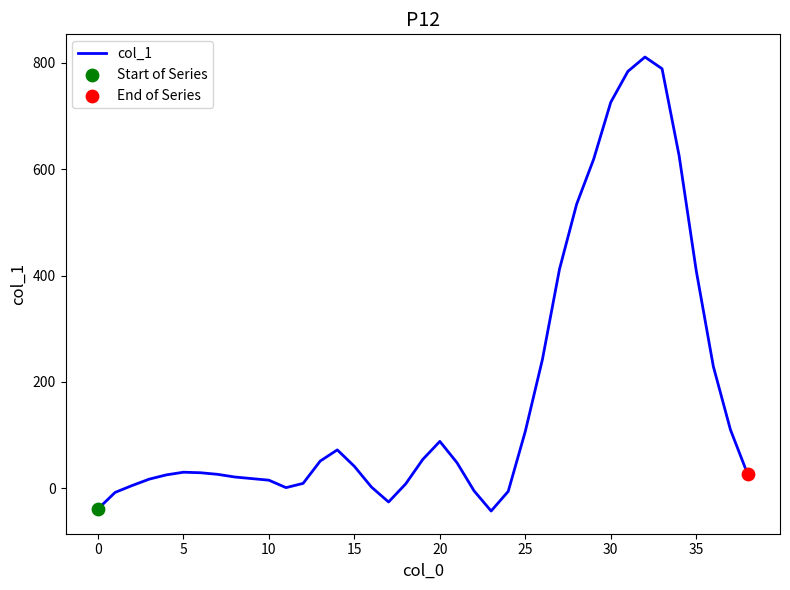

What is the greatest value displayed?

811